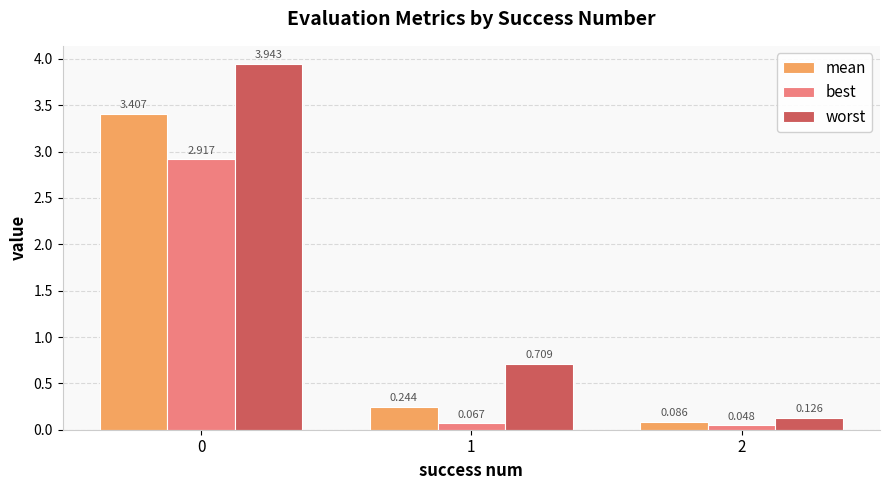

Which series has the largest total across all categories?

worst